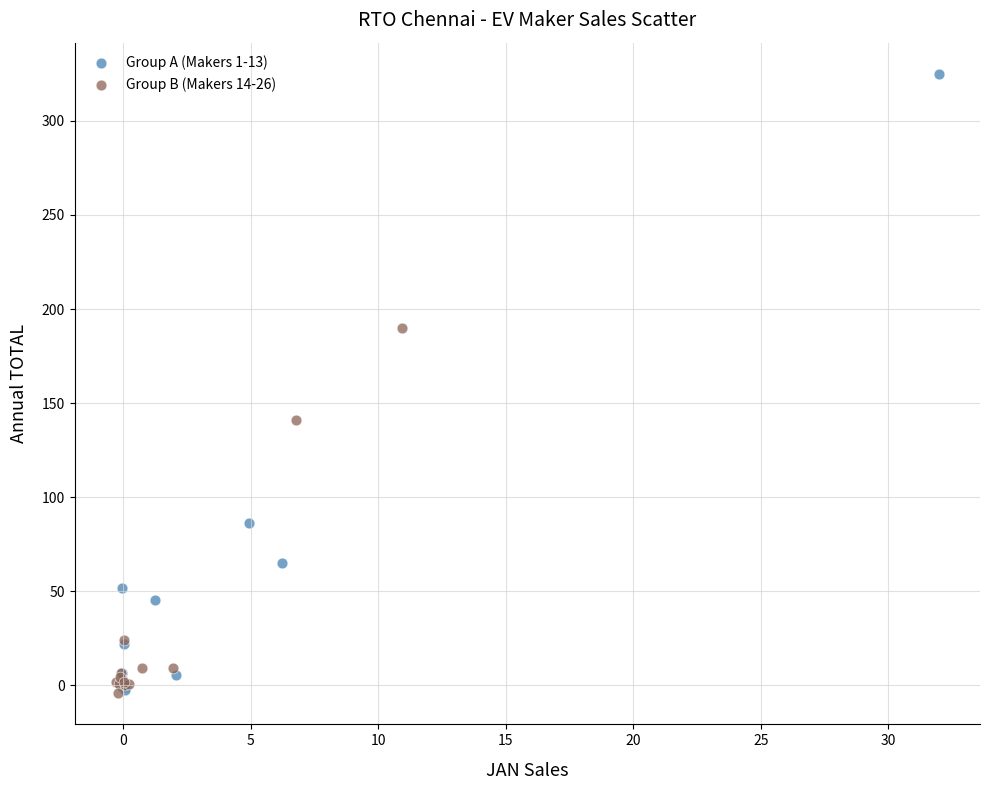

Which series has the largest Y range (max minus min)?

Group A (Makers 1-13)